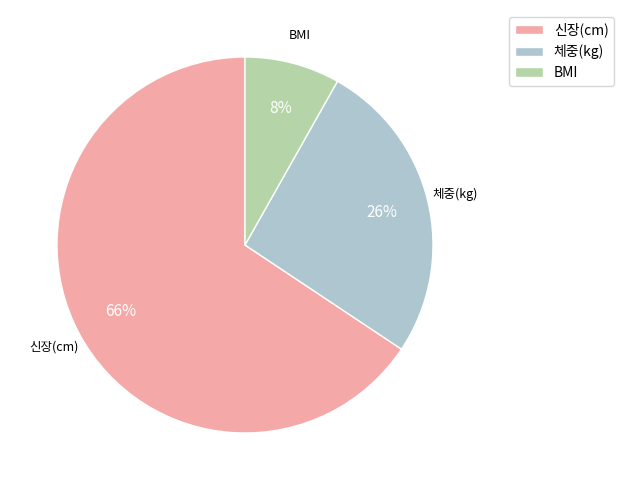

To the nearest percent, what is the difference between the BMI and 체중(kg) slice percentages?

18%